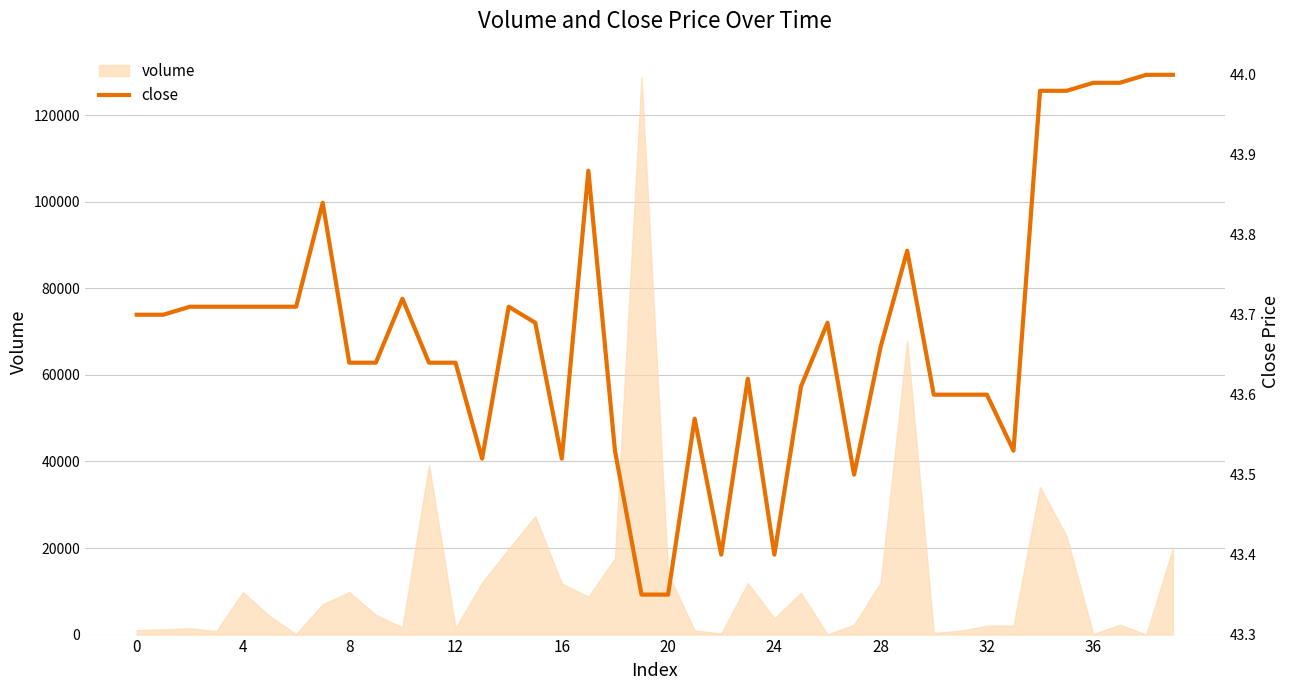

What is the change in value from 10 to 20?

-0.4